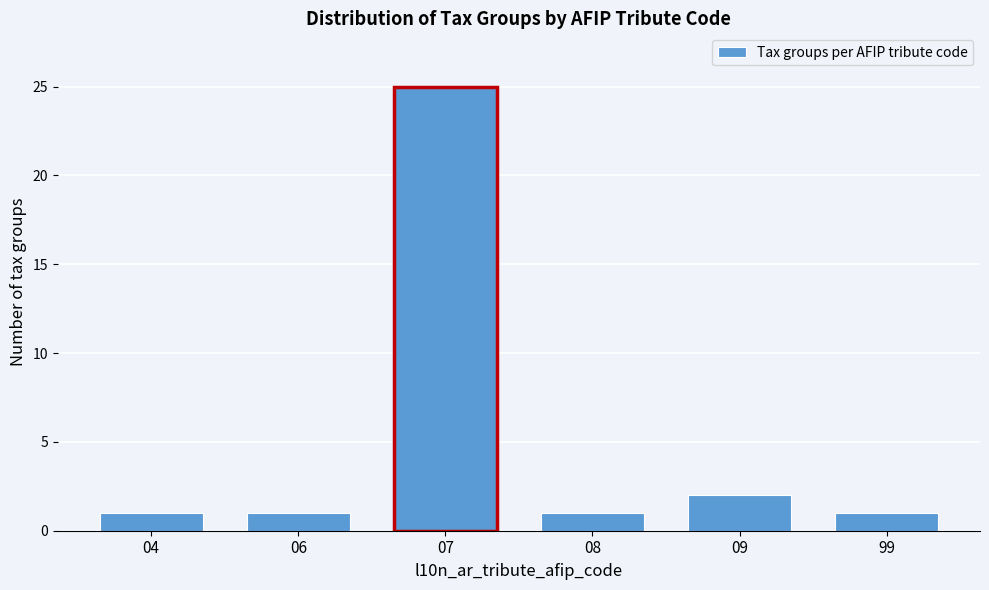

Reading left to right, what are all the values shown in this chart?

1	1	25	1	2	1